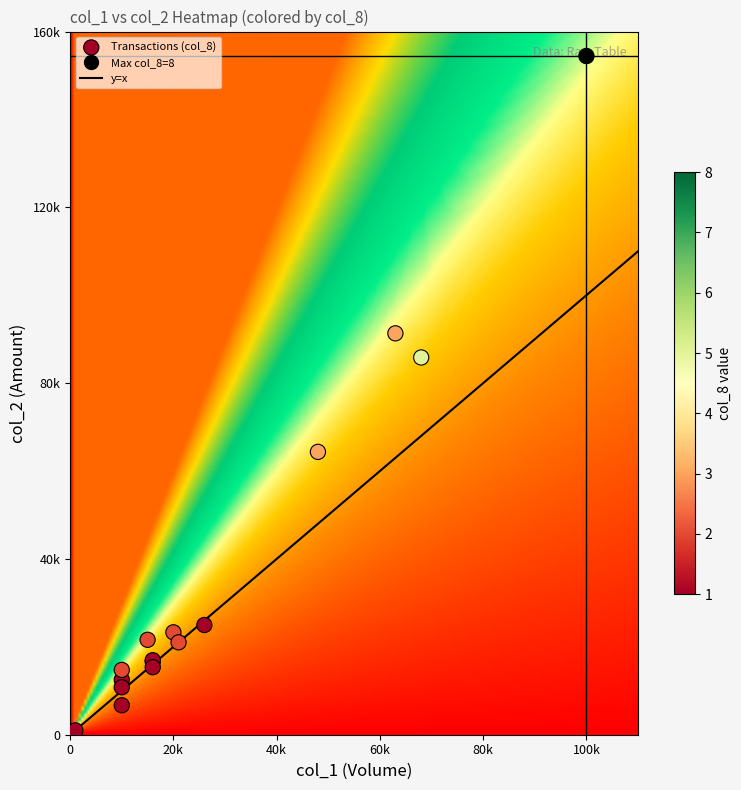

Reading left to right, what are all the values shown in this chart?

103/09/15: 0=10000.0	1=12500.0	2=1.2	3=1.2	4=1.2	5=1.2	6=1.0
103/09/16: 0=20000.0	1=23300.0	2=1.2	3=1.2	4=1.2	5=1.2	6=2.0
103/09/17: 0=48000.0	1=64360.0	2=1.3	3=1.4	4=1.3	5=1.4	6=3.0
103/09/18: 0=100000.0	1=154450.0	2=1.6	3=1.6	4=1.4	5=1.4	6=8.0
103/09/19: 0=10000.0	1=14750.0	2=1.5	3=1.5	4=1.5	5=1.5	6=2.0
103/09/22: 0=15000.0	1=21600.0	2=1.5	3=1.5	4=1.4	5=1.4	6=2.0
103/09/23: 0=63000.0	1=91330.0	2=1.4	3=1.5	4=1.4	5=1.5	6=3.0
103/09/24: 0=68000.0	1=85840.0	2=1.3	3=1.3	4=1.2	5=1.2	6=5.0
103/09/26: 0=1000.0	1=990.0	2=1.0	3=1.0	4=1.0	5=1.0	6=1.0
103/09/29: 0=21000.0	1=21020.0	2=1.0	3=1.0	4=1.0	5=1.0	6=2.0
103/09/30: 0=16000.0	1=16640.0	2=1.0	3=1.0	4=1.0	5=1.0	6=1.0
103/10/01: 0=10000.0	1=10800.0	2=1.1	3=1.1	4=1.1	5=1.1	6=1.0
103/10/02: 0=26000.0	1=24960.0	2=1.0	3=1.0	4=1.0	5=1.0	6=1.0
103/10/03: 0=16000.0	1=16960.0	2=1.1	3=1.1	4=1.1	5=1.1	6=1.0
103/10/06: 0=16000.0	1=15360.0	2=1.0	3=1.0	4=1.0	5=1.0	6=1.0
103/10/13: 0=10000.0	1=6700.0	2=0.7	3=0.7	4=0.7	5=0.7	6=1.0